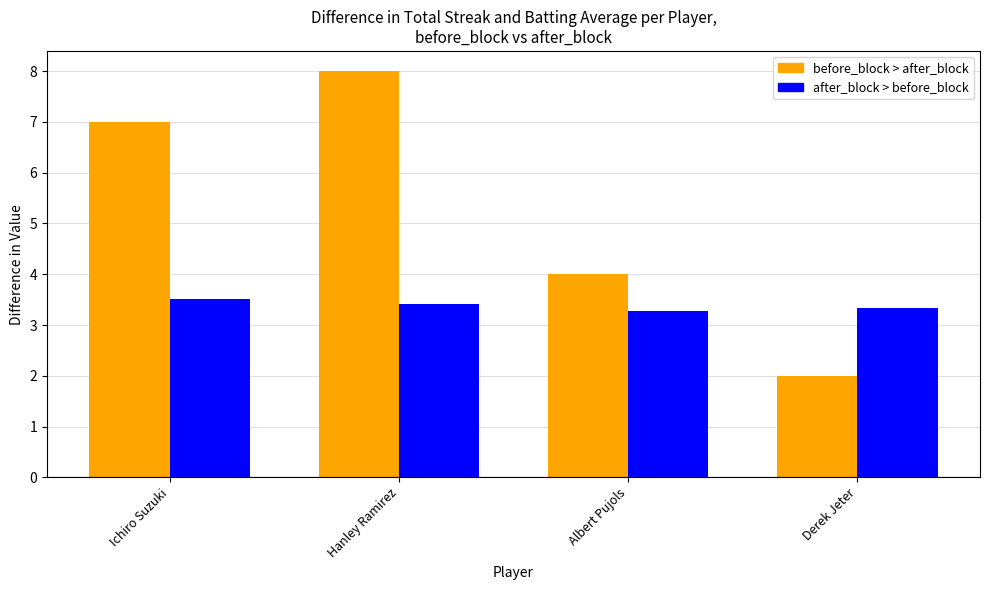

What is the spread (max minus min) of values at Derek Jeter?

1.3